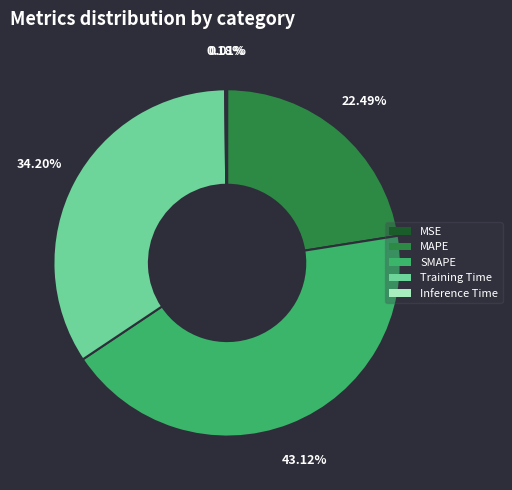

Is there any slice that represents more than half of the pie?

No